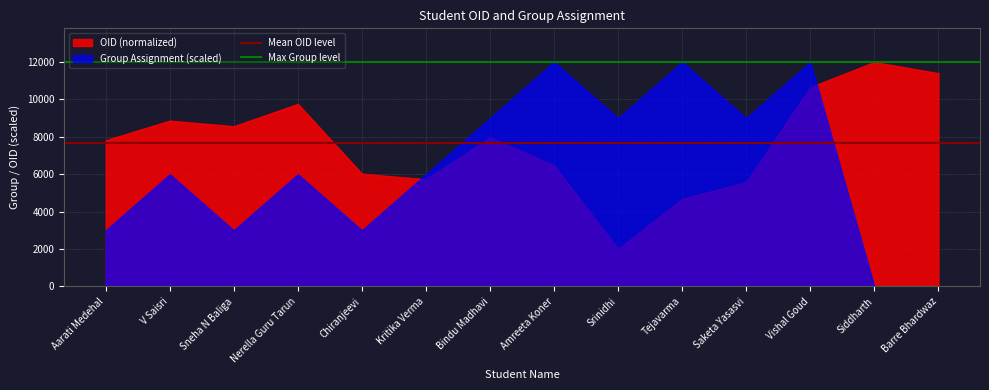

After their last crossing, which series has the higher values: OID (normalized) or Group Assignment (scaled)?

OID (normalized)